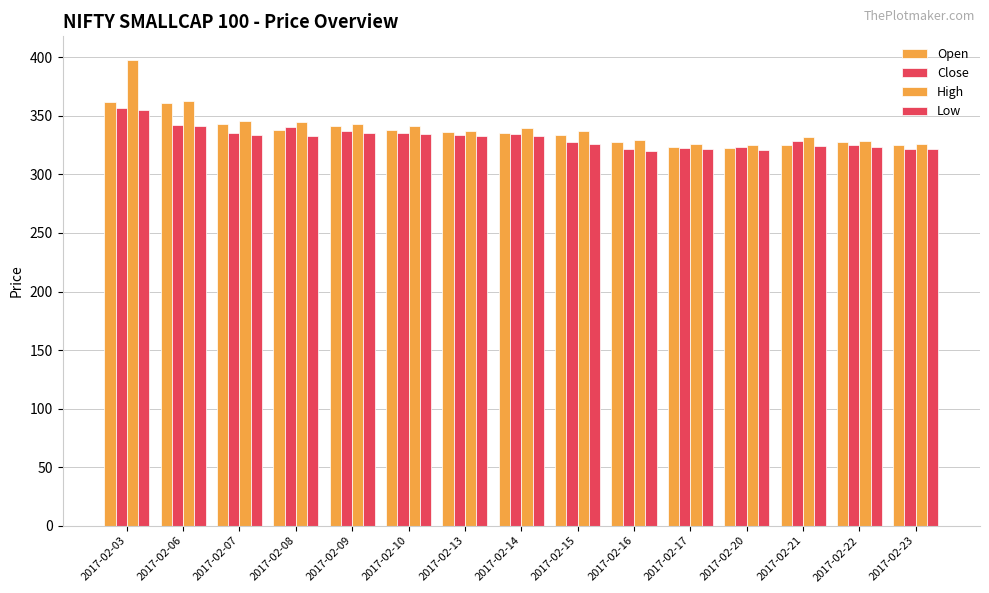

Is the value of Close at 2017-02-21 greater than the value of Open at 2017-02-07?

No